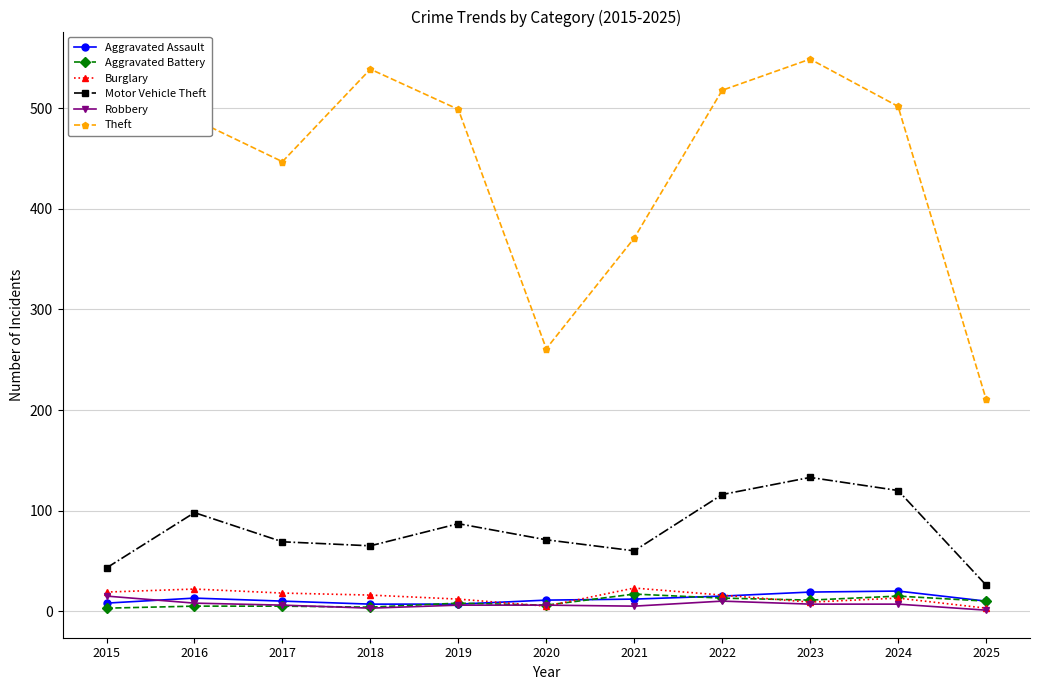

Which series has the largest range (max minus min)?

Theft